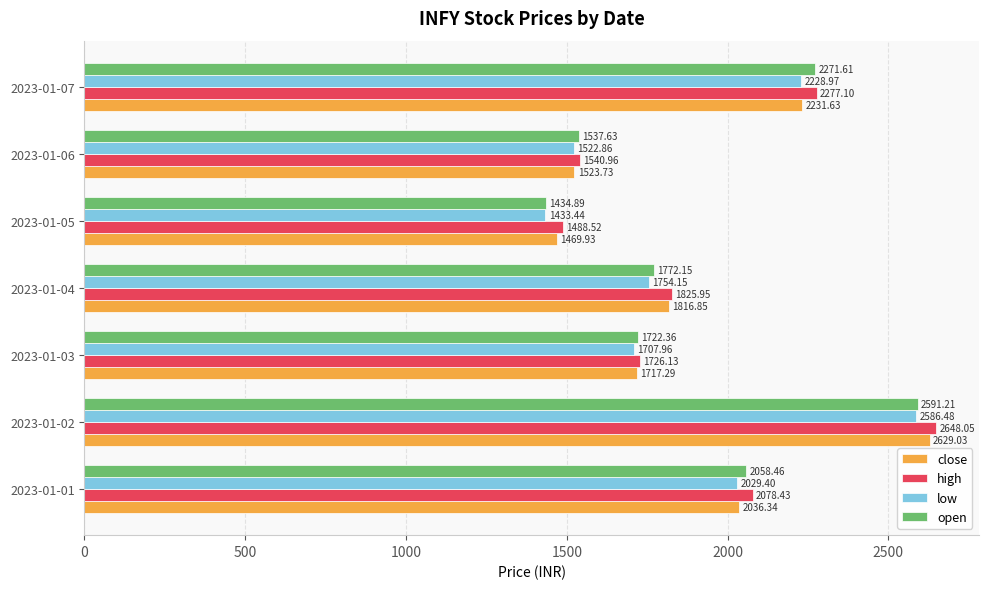

What are all the series names shown in the legend?

close, high, low, open